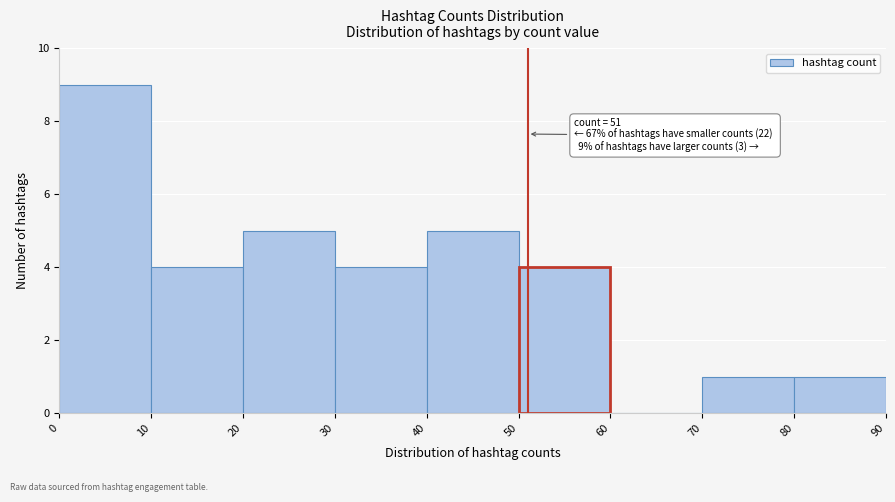

Which range on the x-axis has the tallest bar?

0 to 10